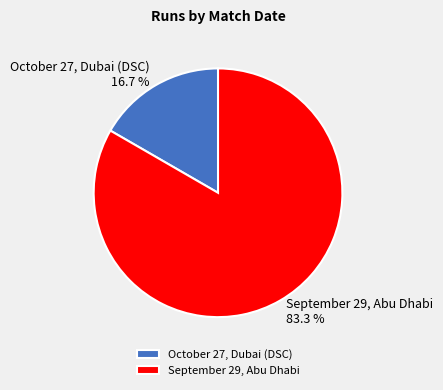

Count the number of slices in the pie.

2